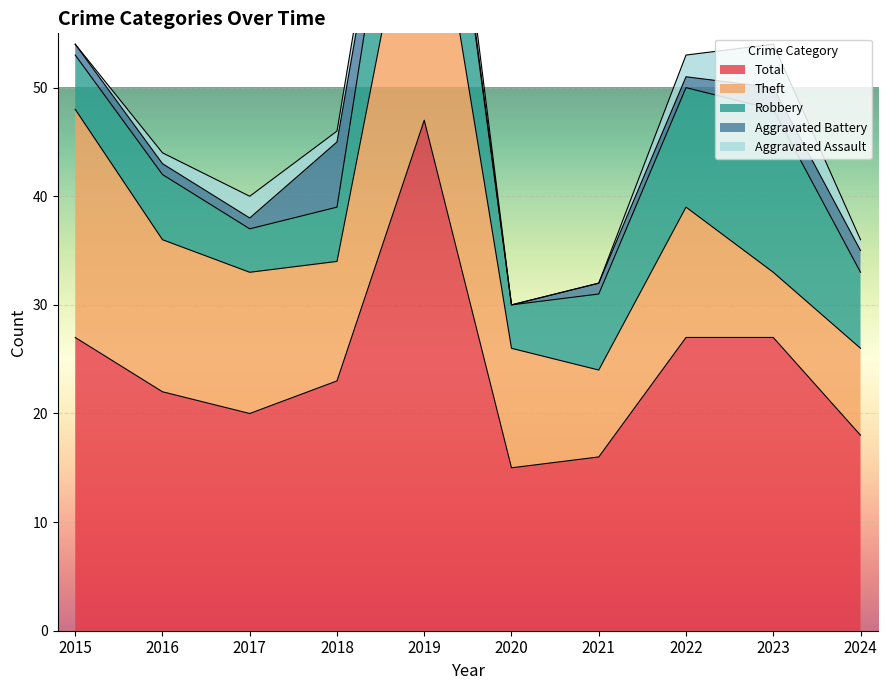

What is the difference between the highest and lowest values at 2017?

19